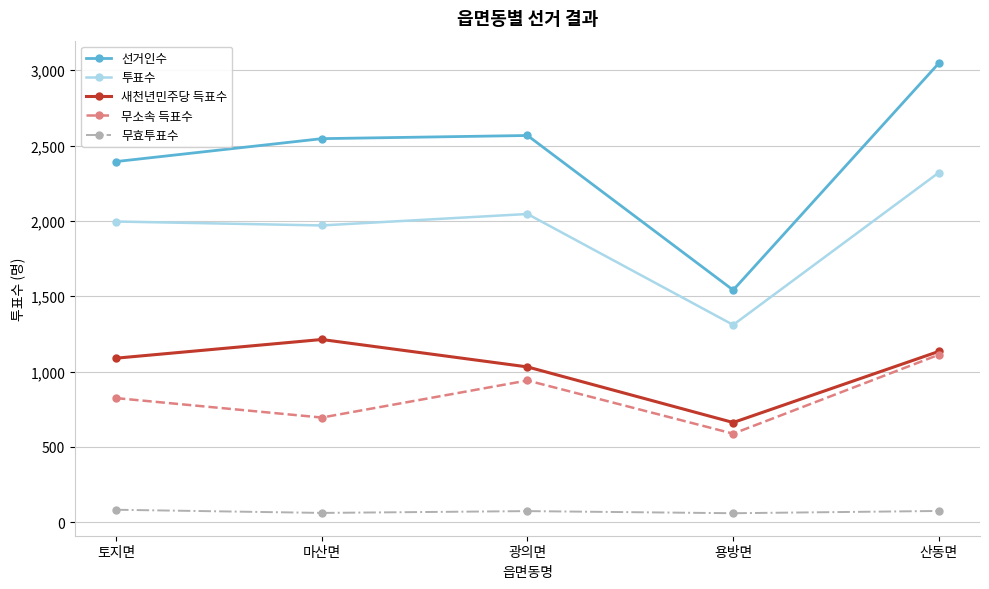

What is the total value across all series at 용방면?

4161